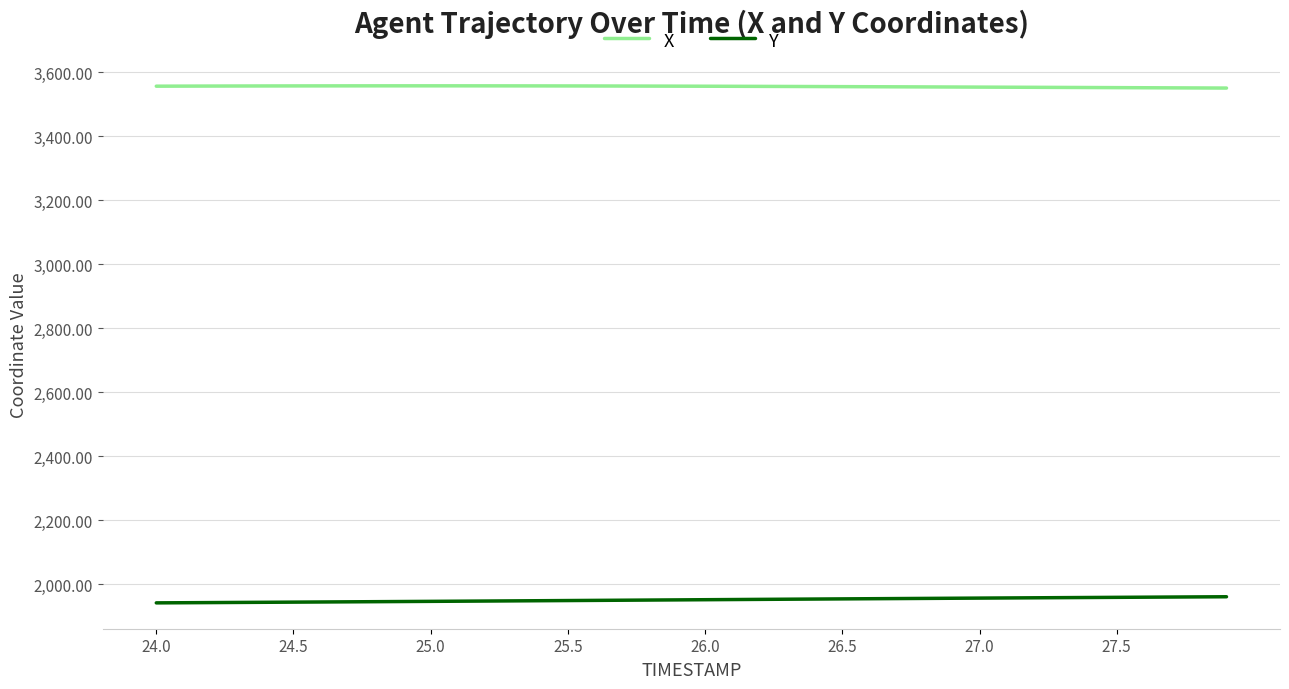

True or false: X and Y cross at least once.

False